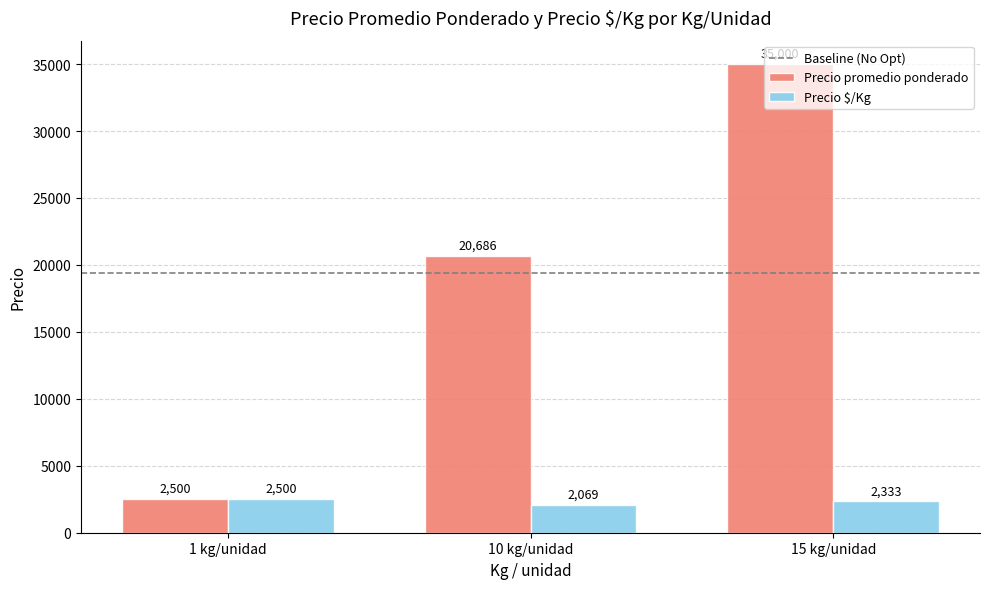

Does the chart contain stacked bars?

No